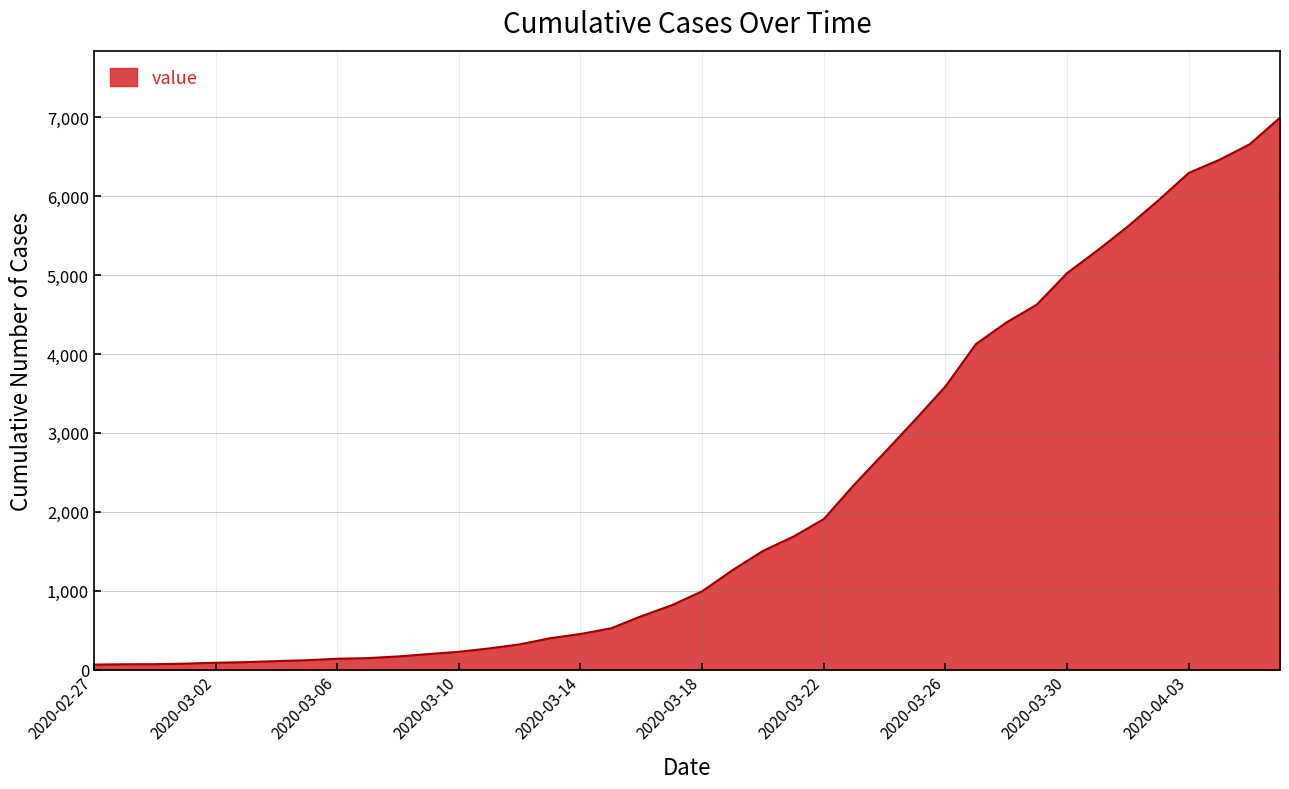

What is the maximum value shown in the chart?

6995